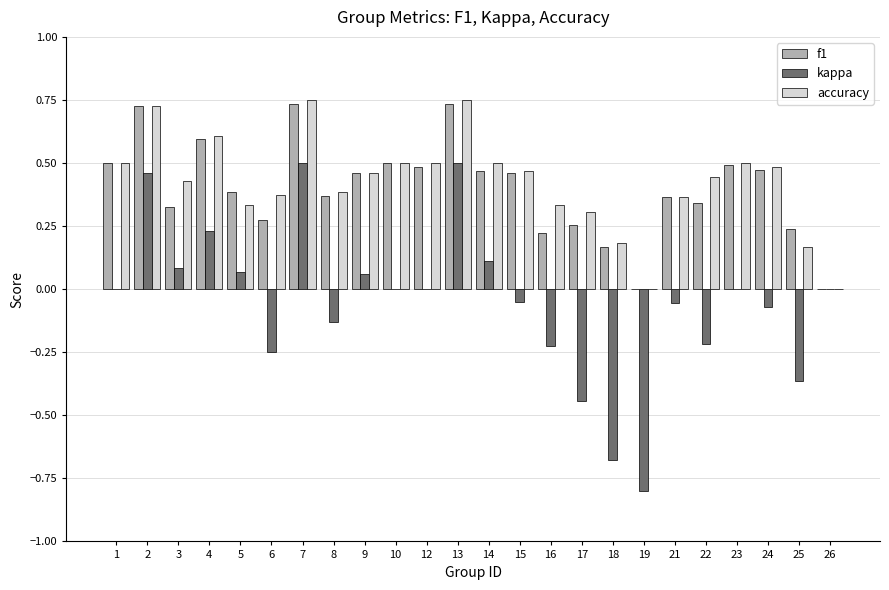

Is it true that f1 equals 0.2 at 19?

False